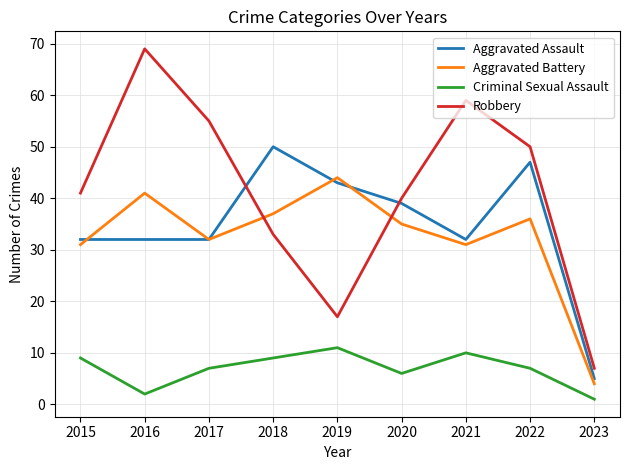

How many categories are shown in the chart?

9